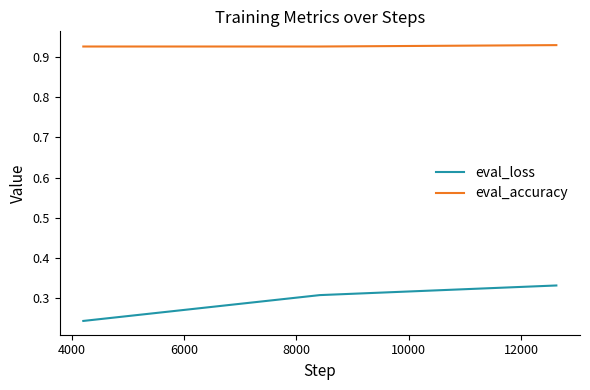

List the series in order of their peak value, lowest first.

eval_loss, eval_accuracy